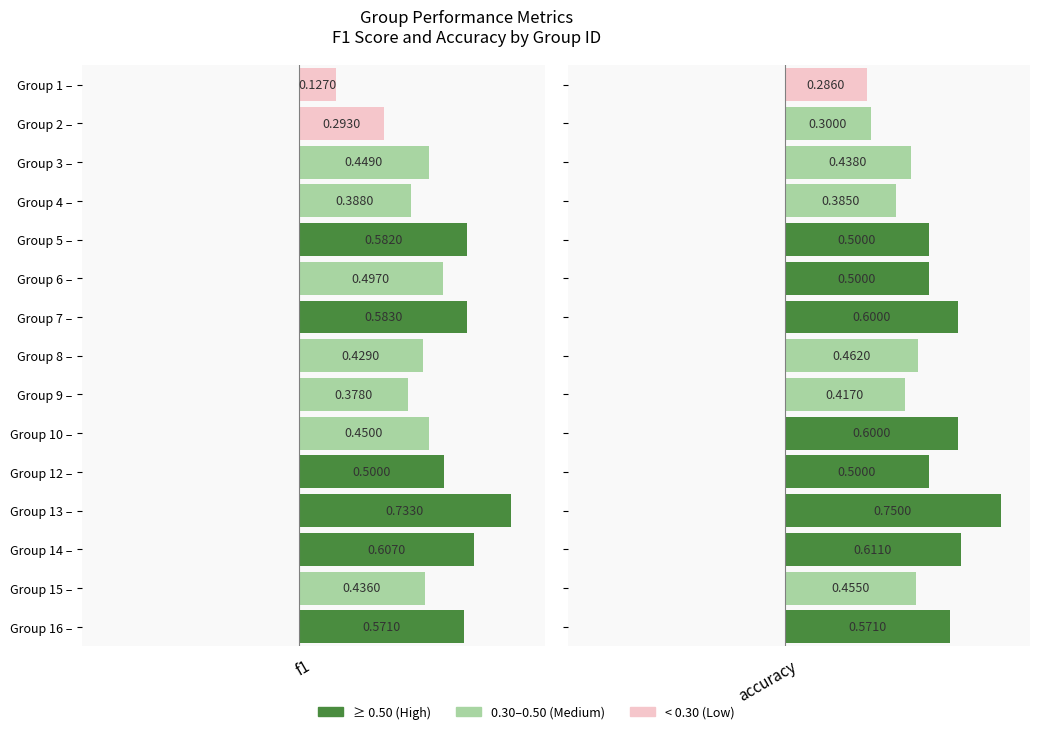

What is the sum of the accuracy values at 5 and 10?

1.1